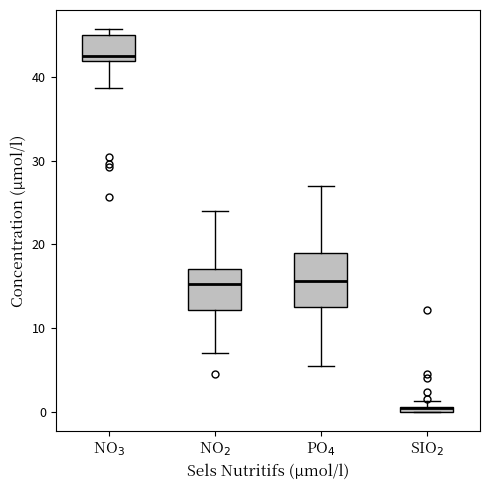

Comparing the boxes themselves (not the whiskers), which one is the tallest?

PO$_4$